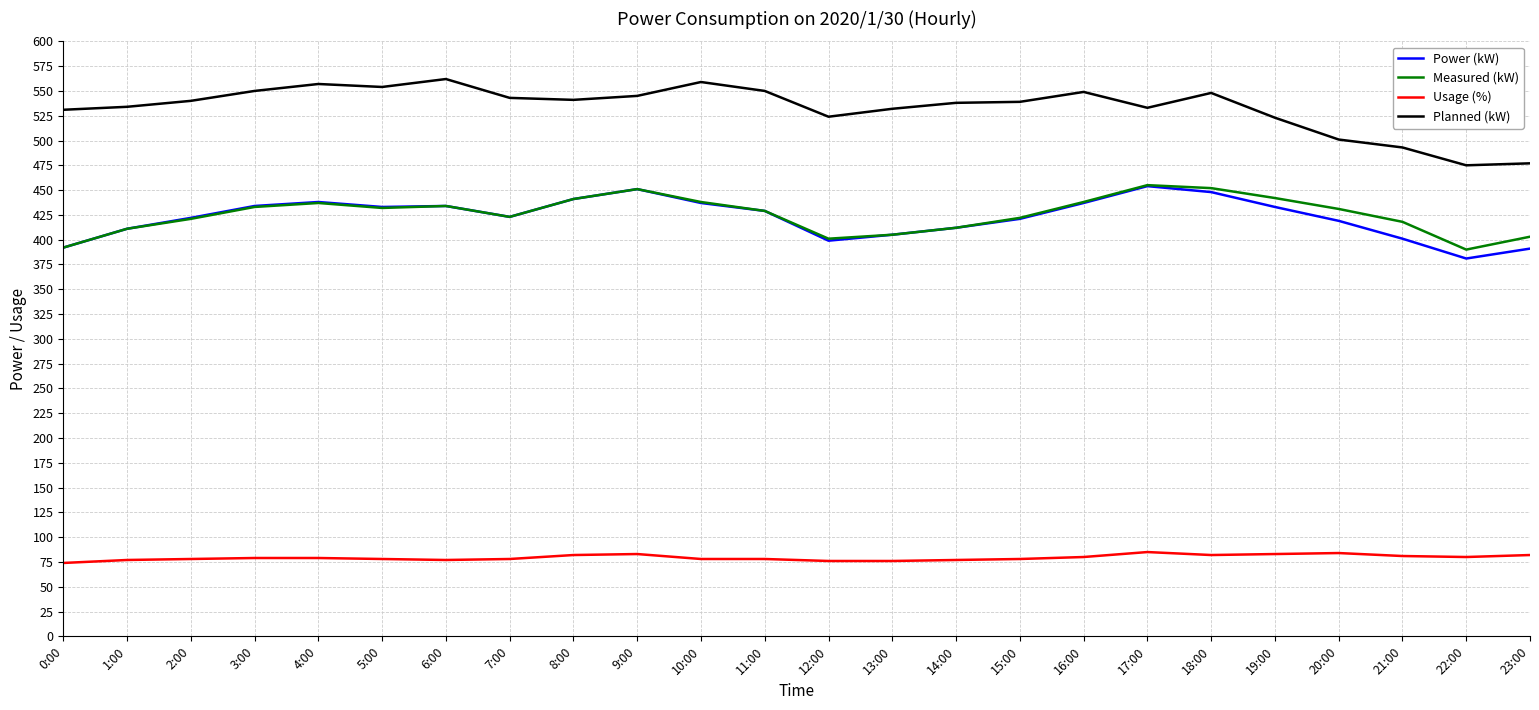

How many lines are shown in the chart?

4